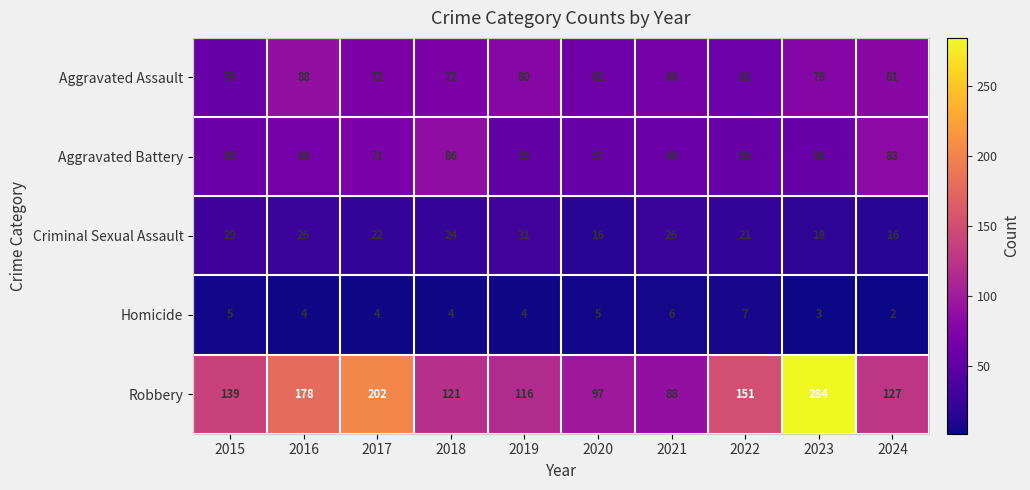

Which category has the lowest value across all series?

2024